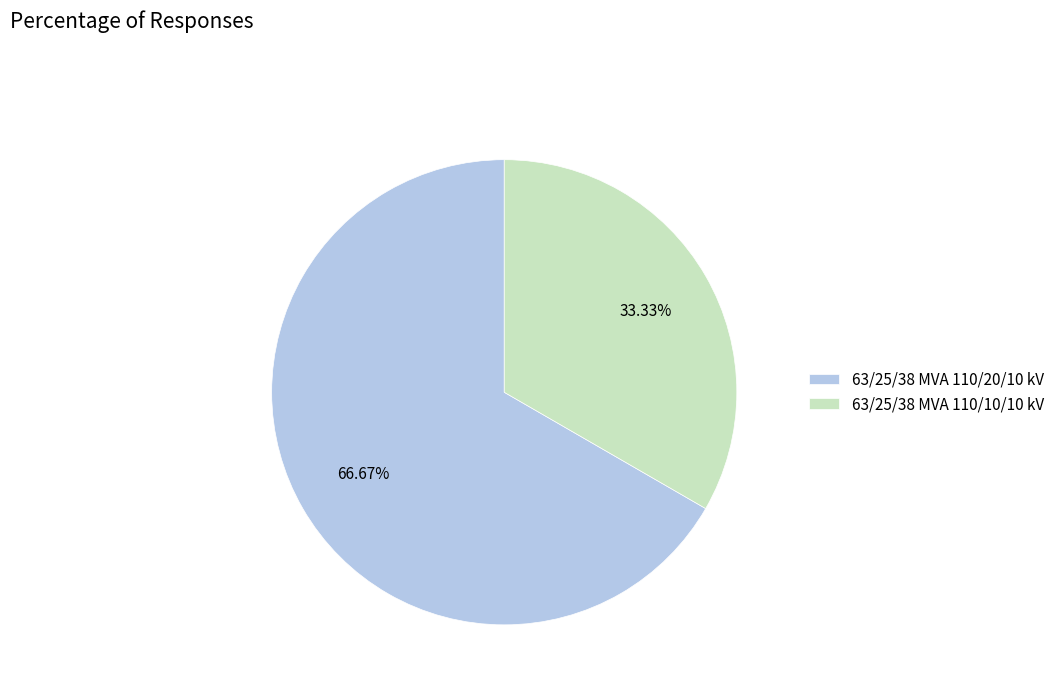

Rank the categories by value from highest to lowest.

63/25/38 MVA 110/20/10 kV, 63/25/38 MVA 110/10/10 kV